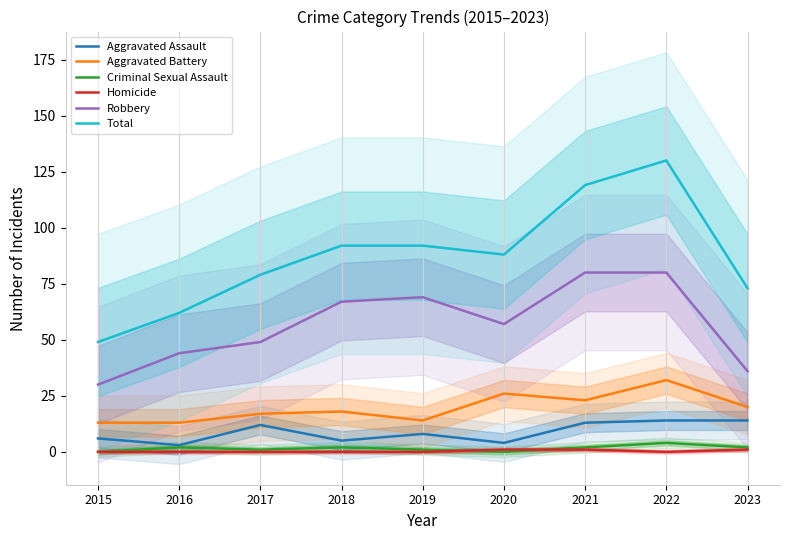

Reading left to right, what are all the values shown in this chart?

Aggravated Assault: 6	3	12	5	8	4	13	14	14
Aggravated Battery: 13	13	17	18	14	26	23	32	20
Criminal Sexual Assault: 0	2	1	2	1	0	2	4	2
Homicide: 0	0	0	0	0	1	1	0	1
Robbery: 30	44	49	67	69	57	80	80	36
Total: 49	62	79	92	92	88	119	130	73